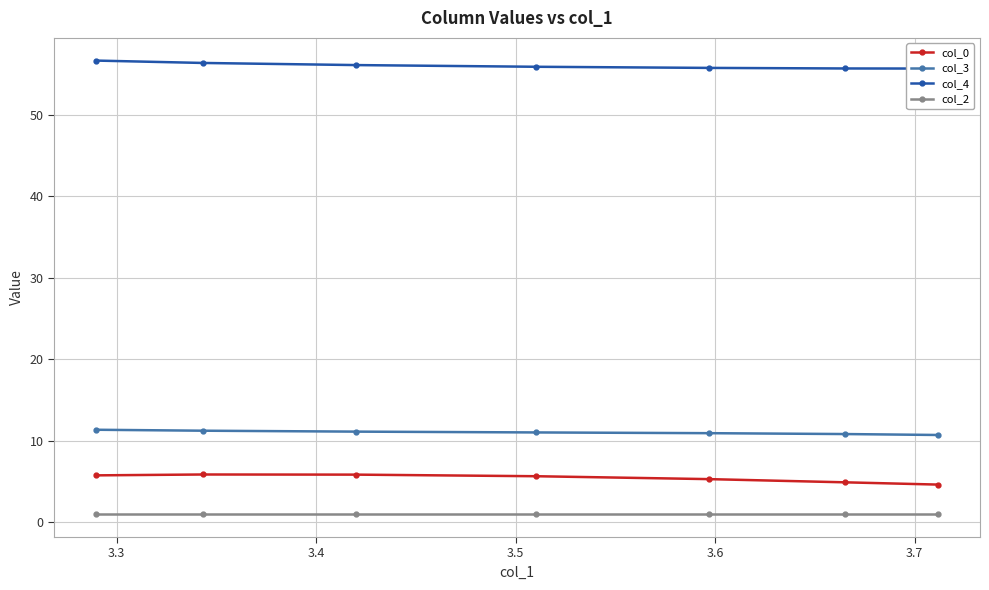

Between 3.4 and 3.7, which series saw the biggest shift?

col_0